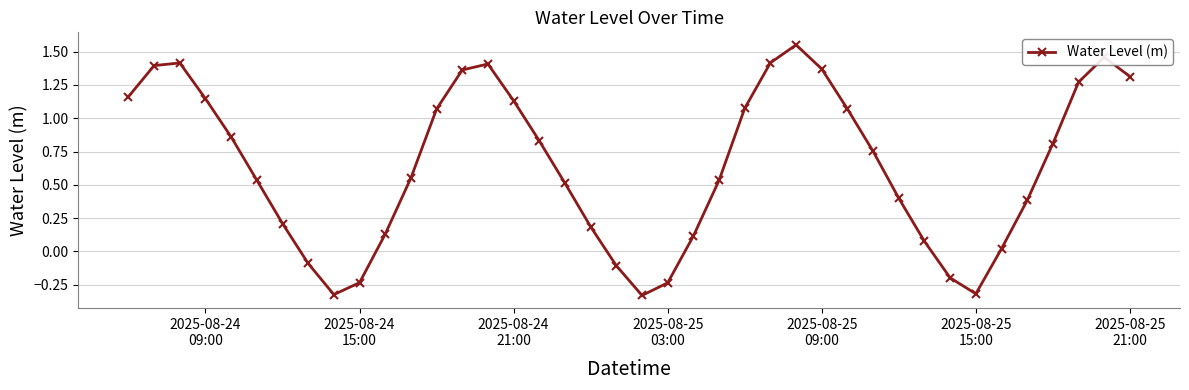

What is the difference between the maximum and minimum values?

1.9